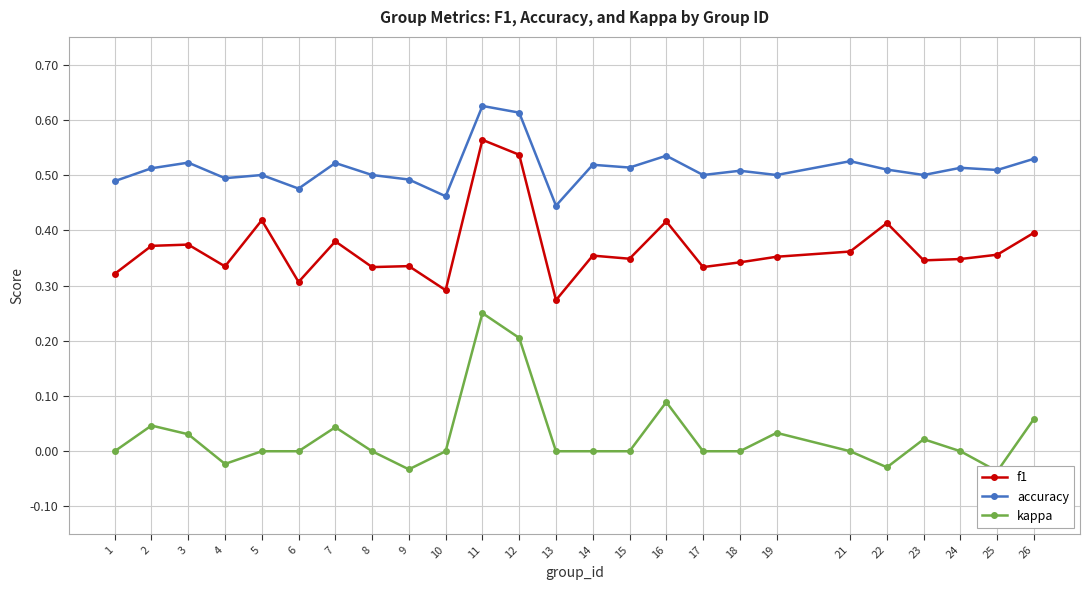

Does the chart have visible grid lines?

Yes